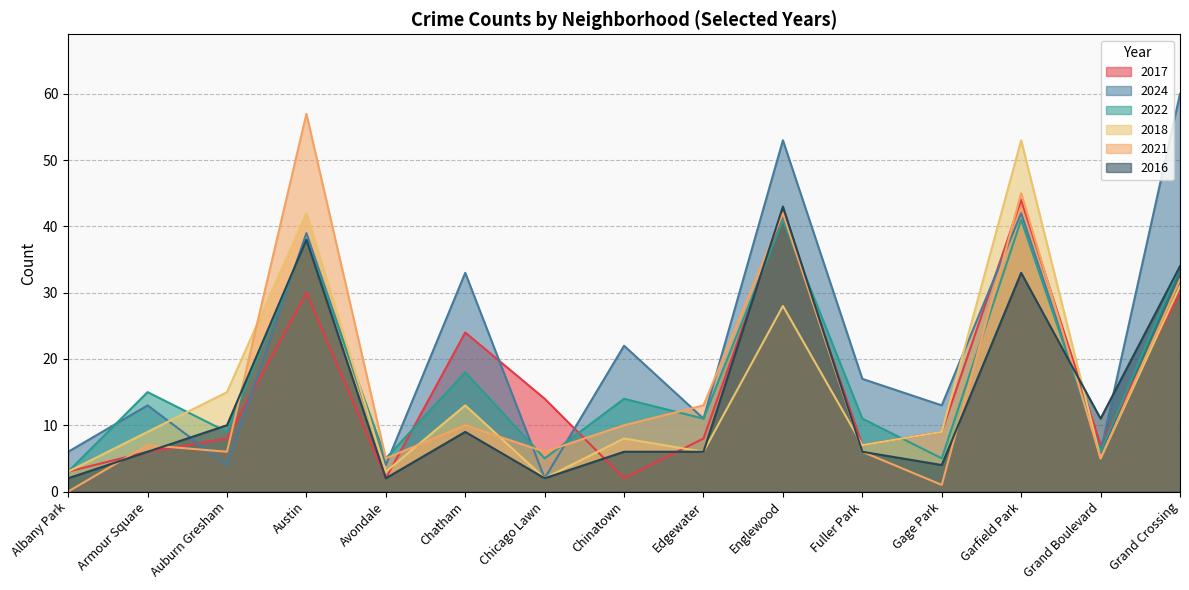

At which label is 2017 closest to 23?

Chatham